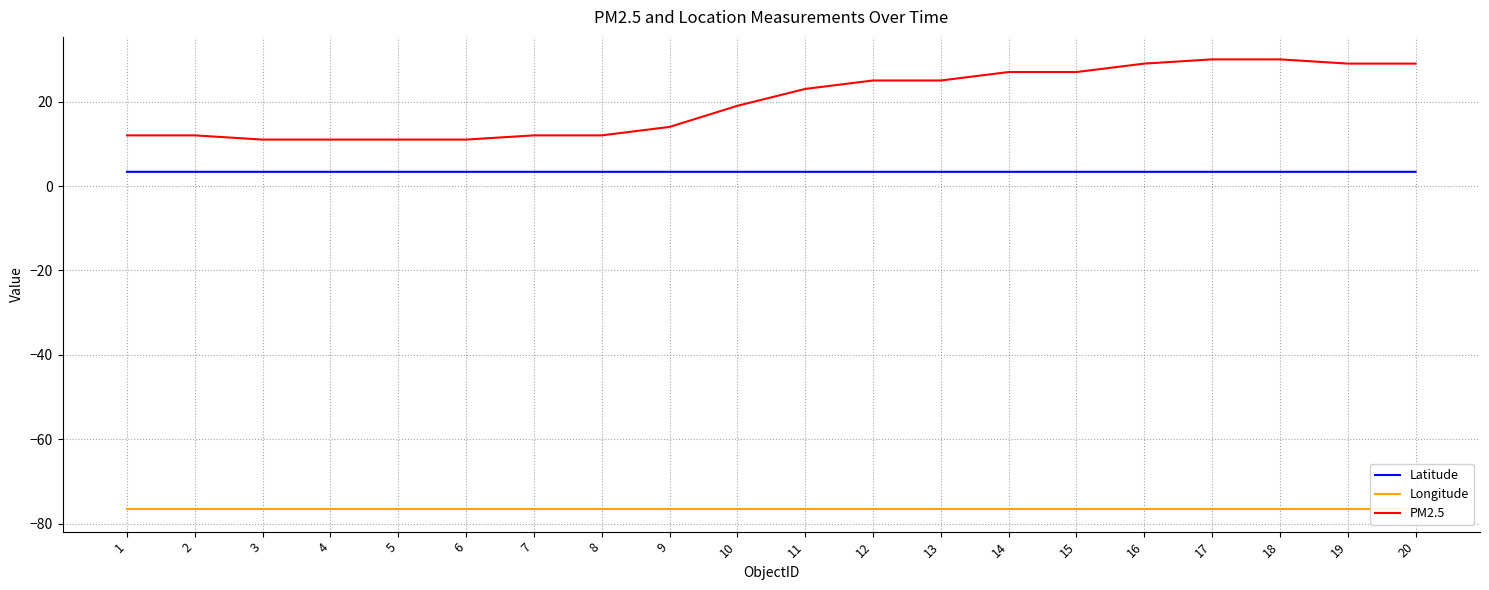

How many data points does each series have?

20